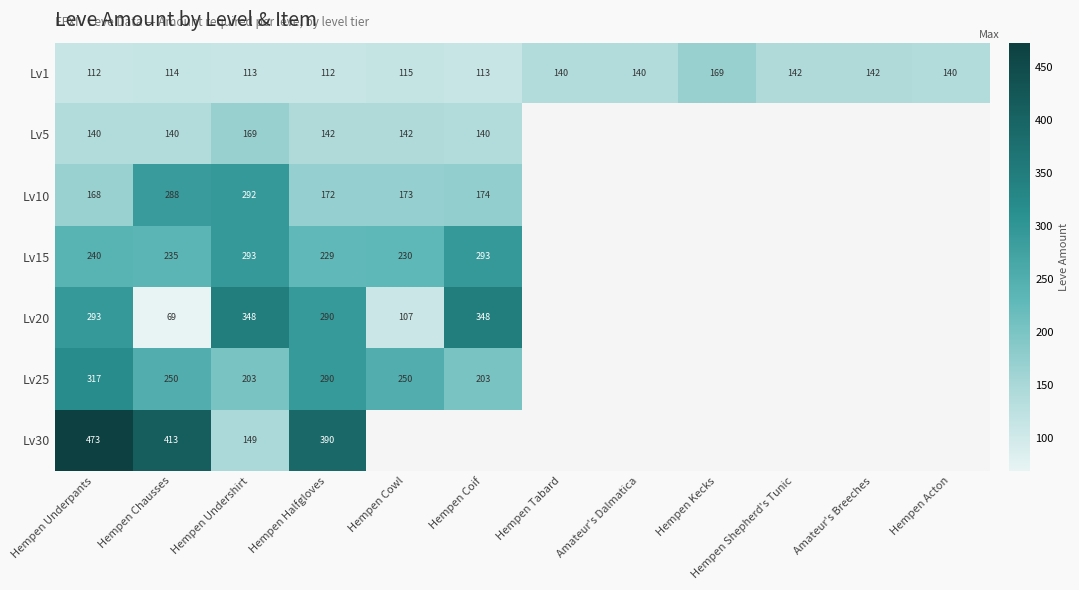

Is it true that Lv30 equals 677 at Hempen Chausses?

False